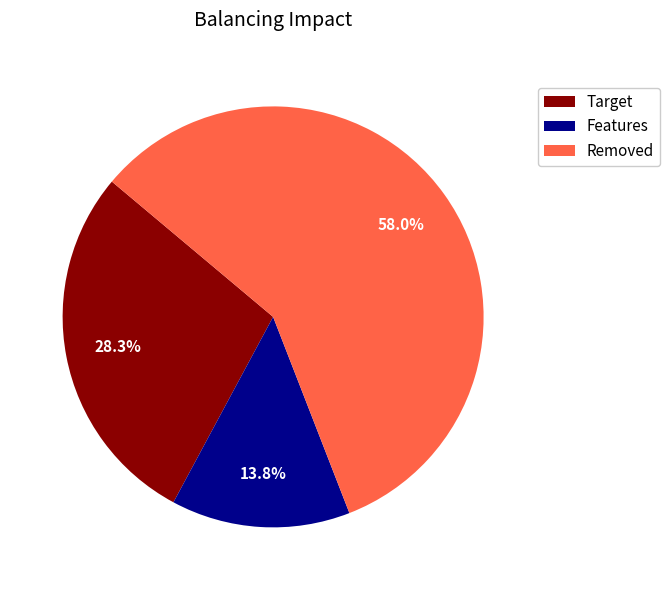

To the nearest percent, what is the difference between the largest and smallest slice percentages?

44%